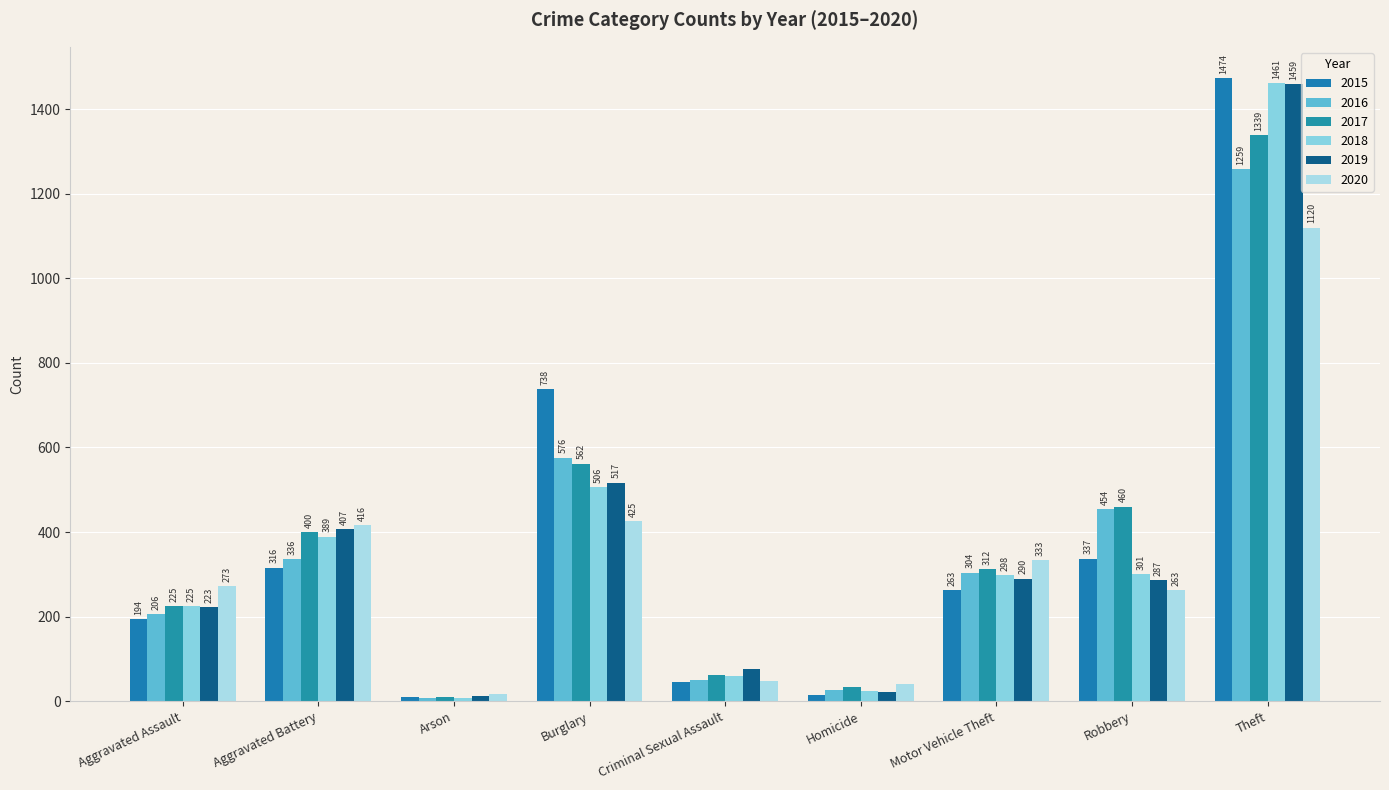

Is it true that 2017 equals 1339 at Theft?

True